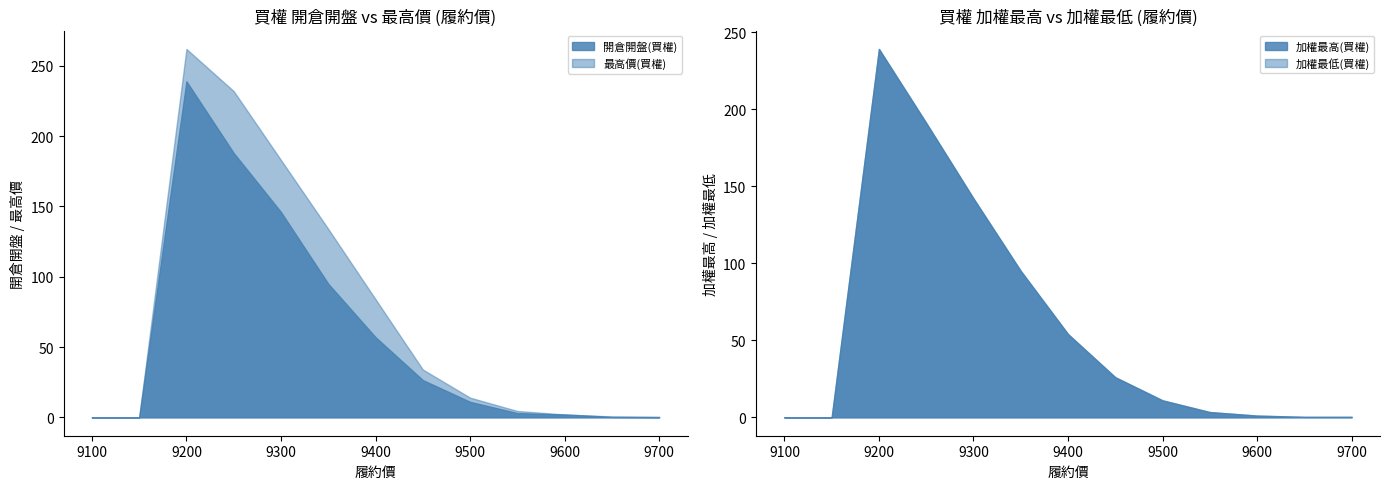

Is it true that 最高價(買權) equals 262.0 at 9200?

True